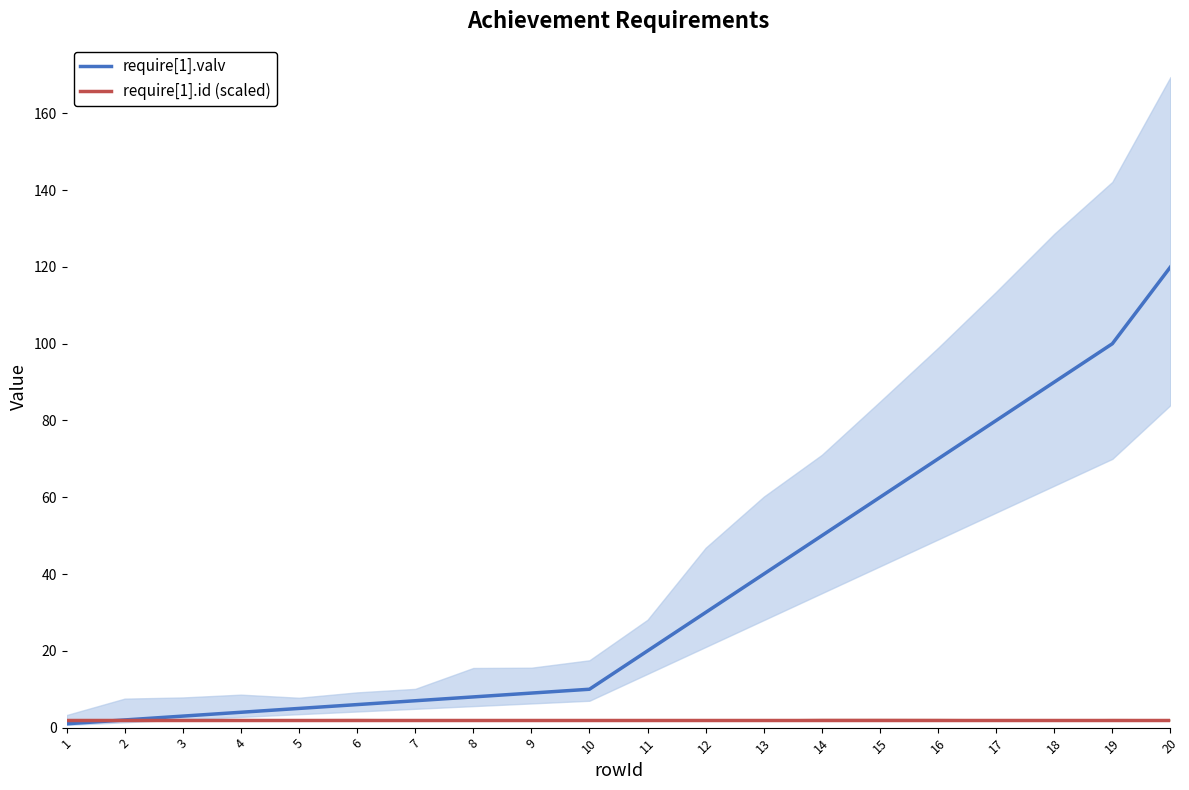

Which series changed the most between 17 and 20?

require[1].valv